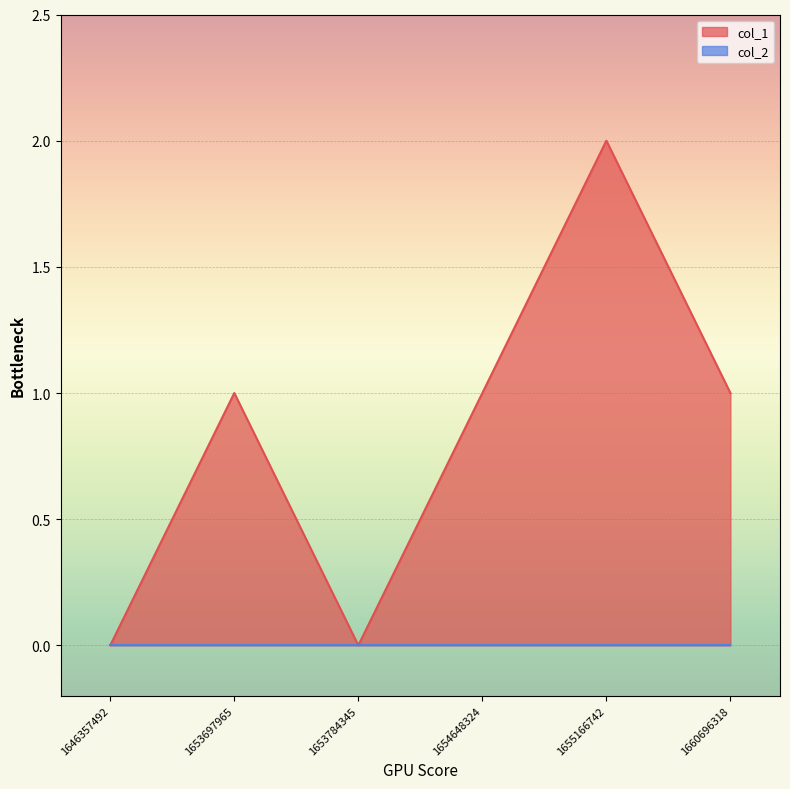

What is the ratio of the value at 1653697965 to the value at 1655166742?

0.5